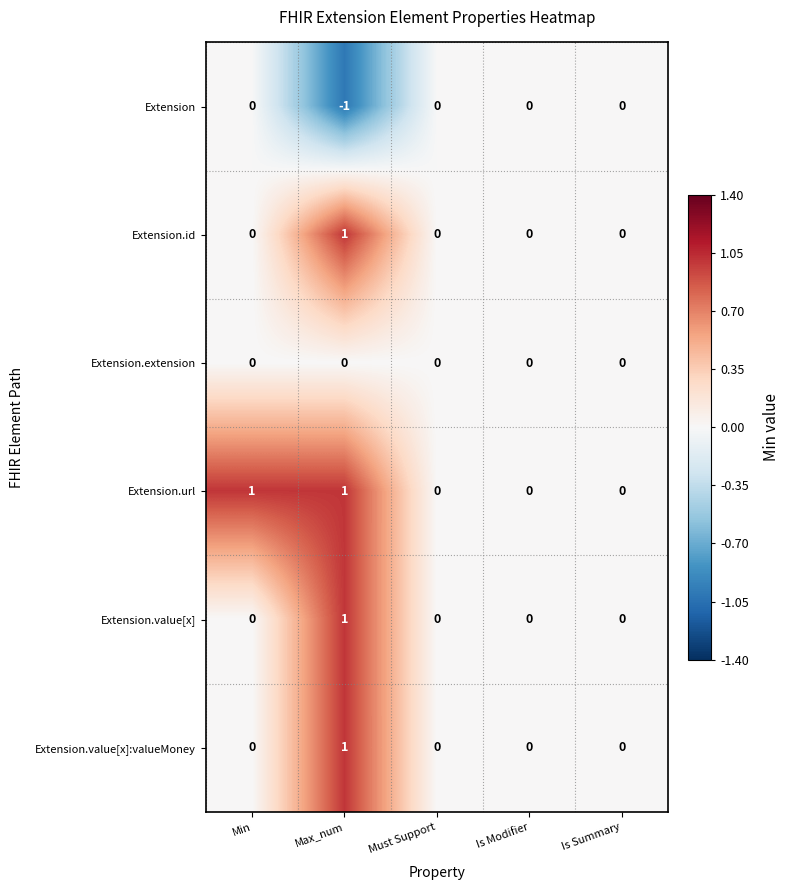

The value of Extension at Is Modifier is 0. True or false?

True